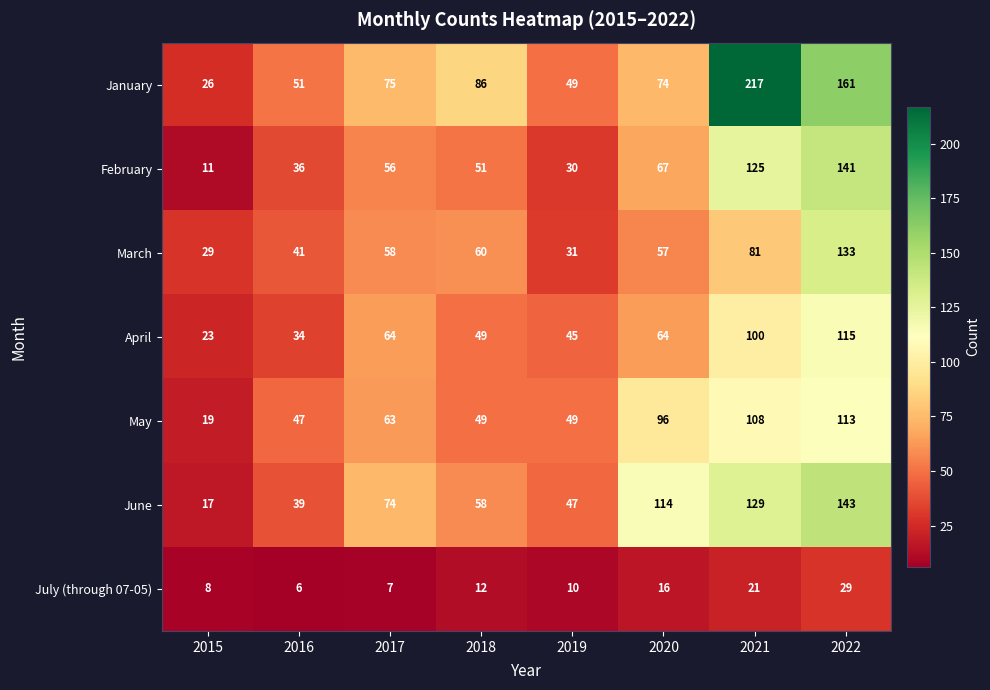

True or false: January has a value of 83 at 2019.

False